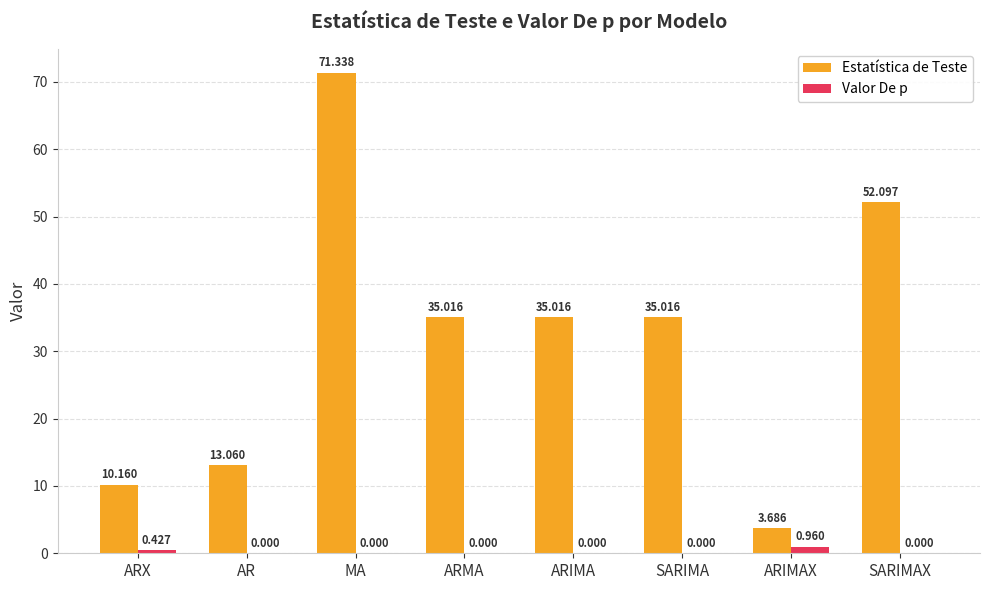

Between ARMA and SARIMAX, which series saw the biggest shift?

Estatística de Teste